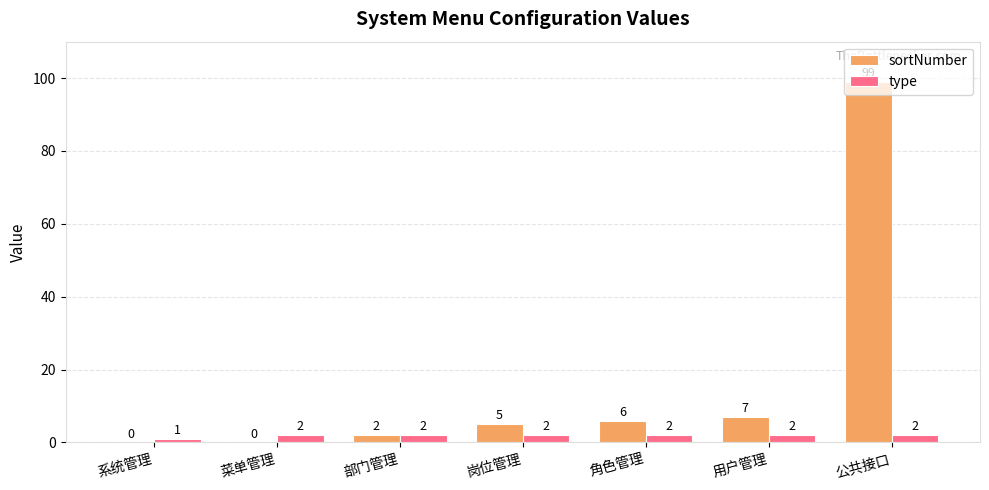

How many values in sortNumber are above zero?

5